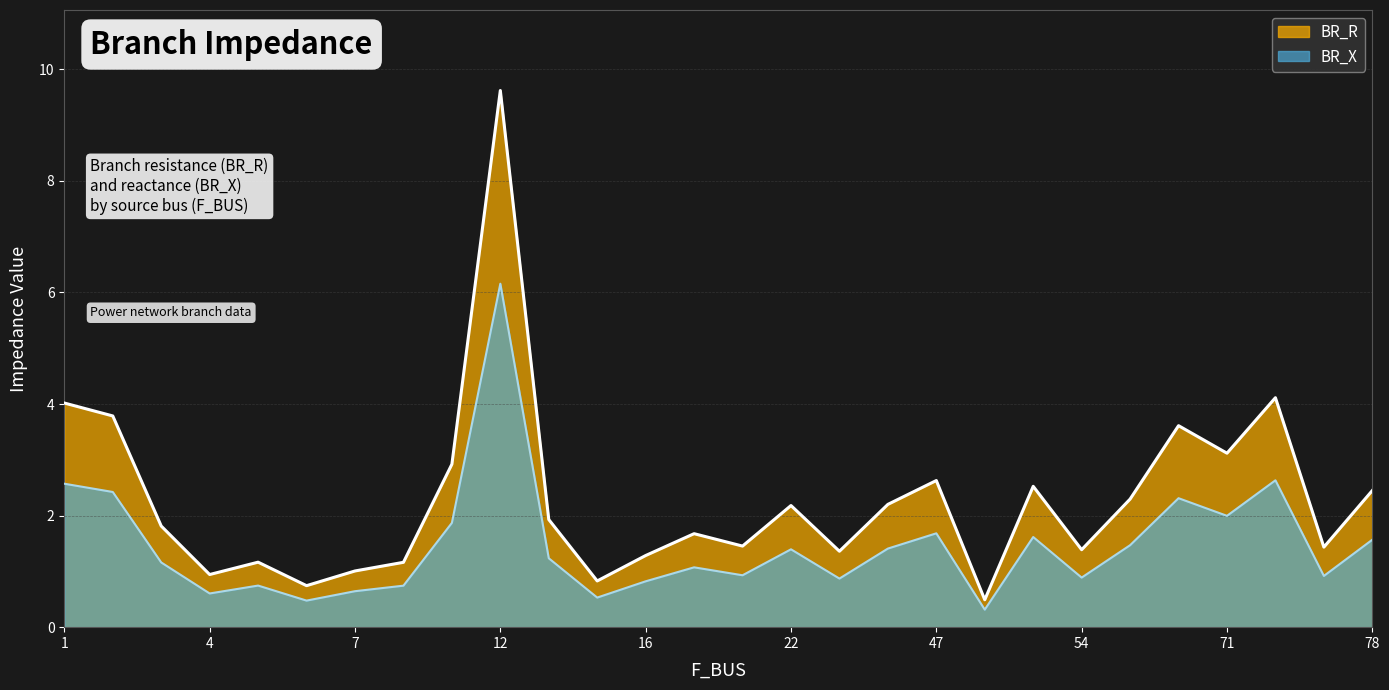

Rank the series at 8 from lowest to highest value.

BR_X, BR_R